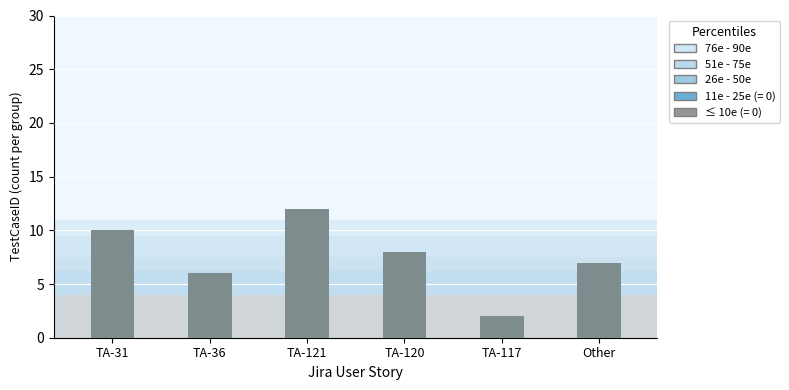

Reading left to right, transcribe all the data shown in this chart.

TA-31=10	TA-36=6	TA-121=12	TA-120=8	TA-117=2	Other=7